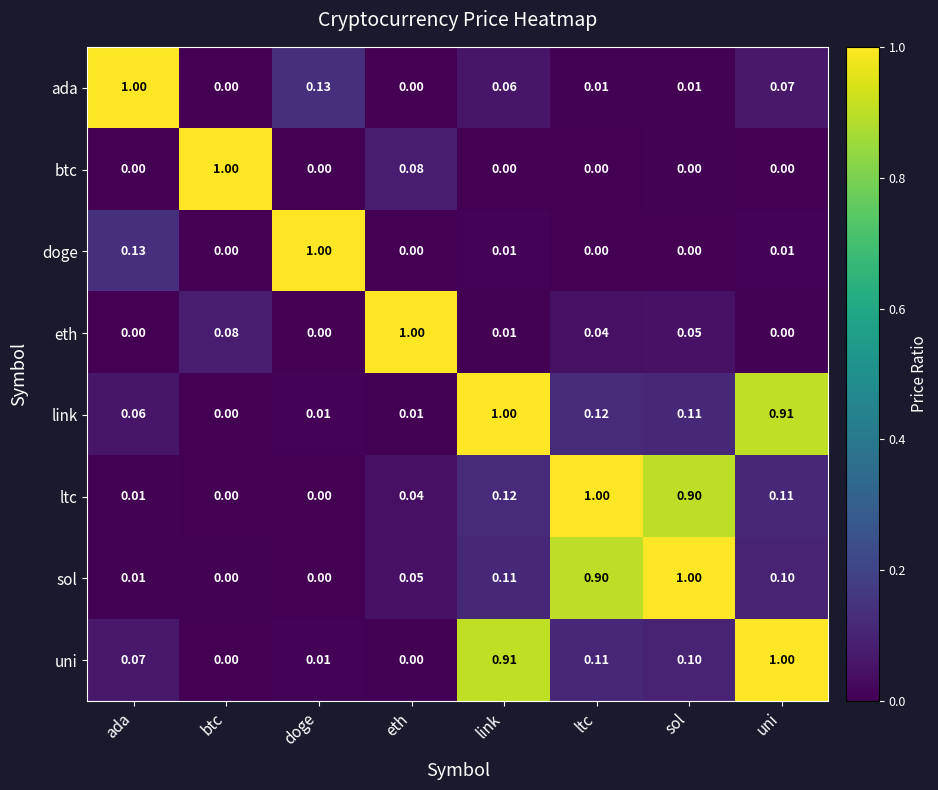

Which series has the largest total across all categories?

link